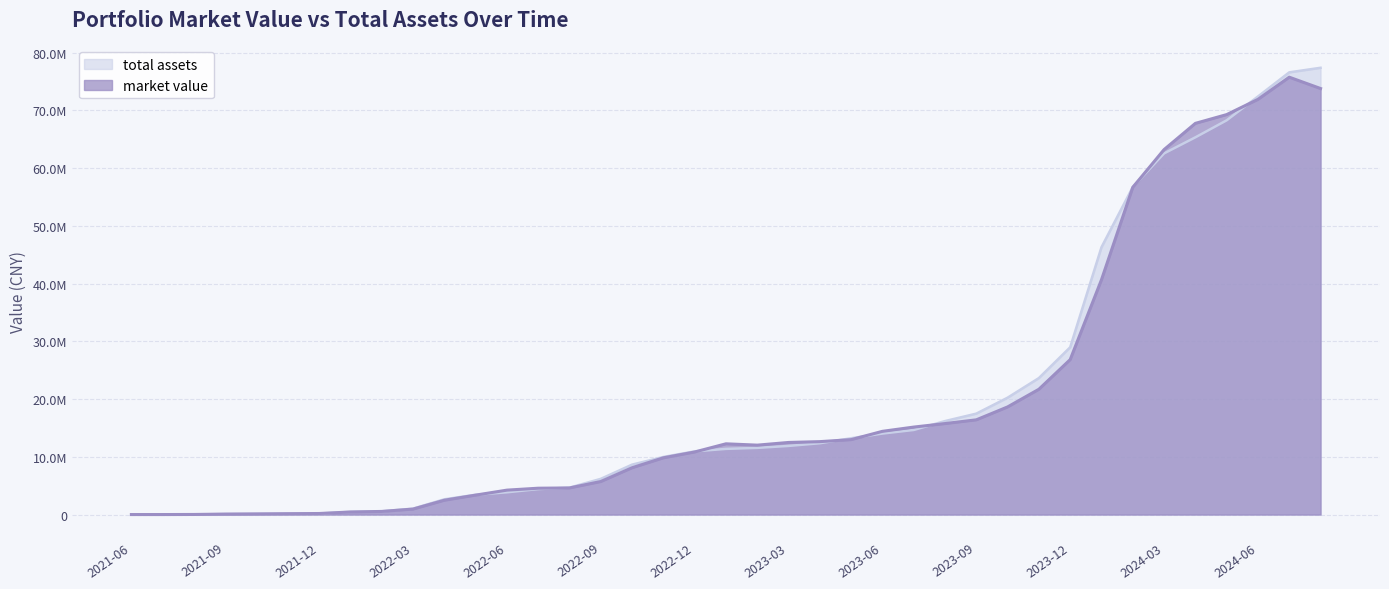

What is the label of the 20th point from the left?

2023-01